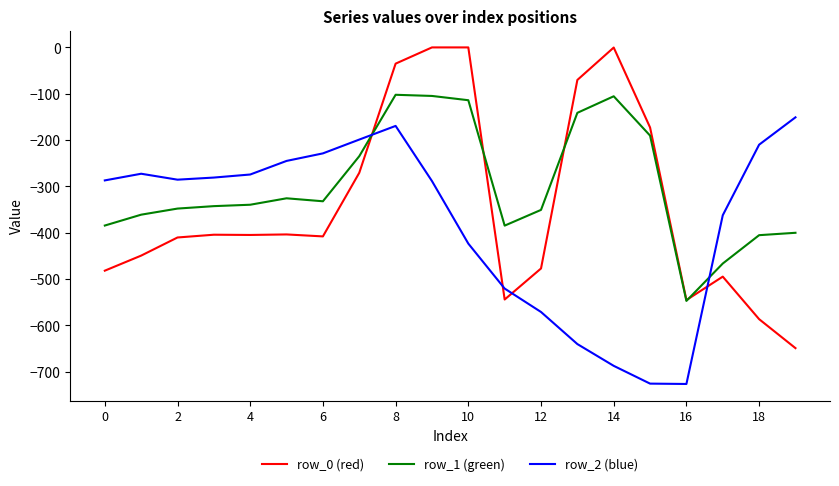

Which series has the widest spread of values?

row_0 (red)